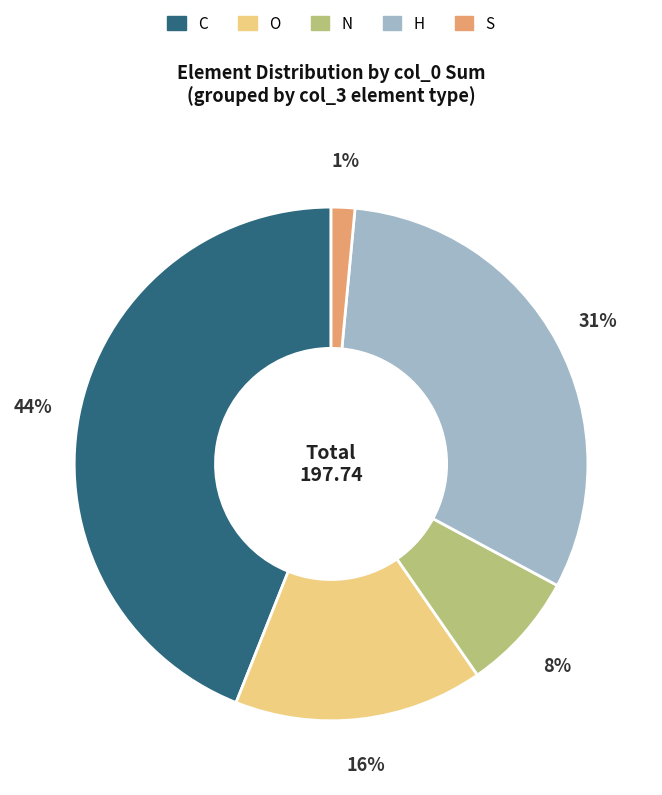

What percentage is the N slice, to the nearest percent?

8%